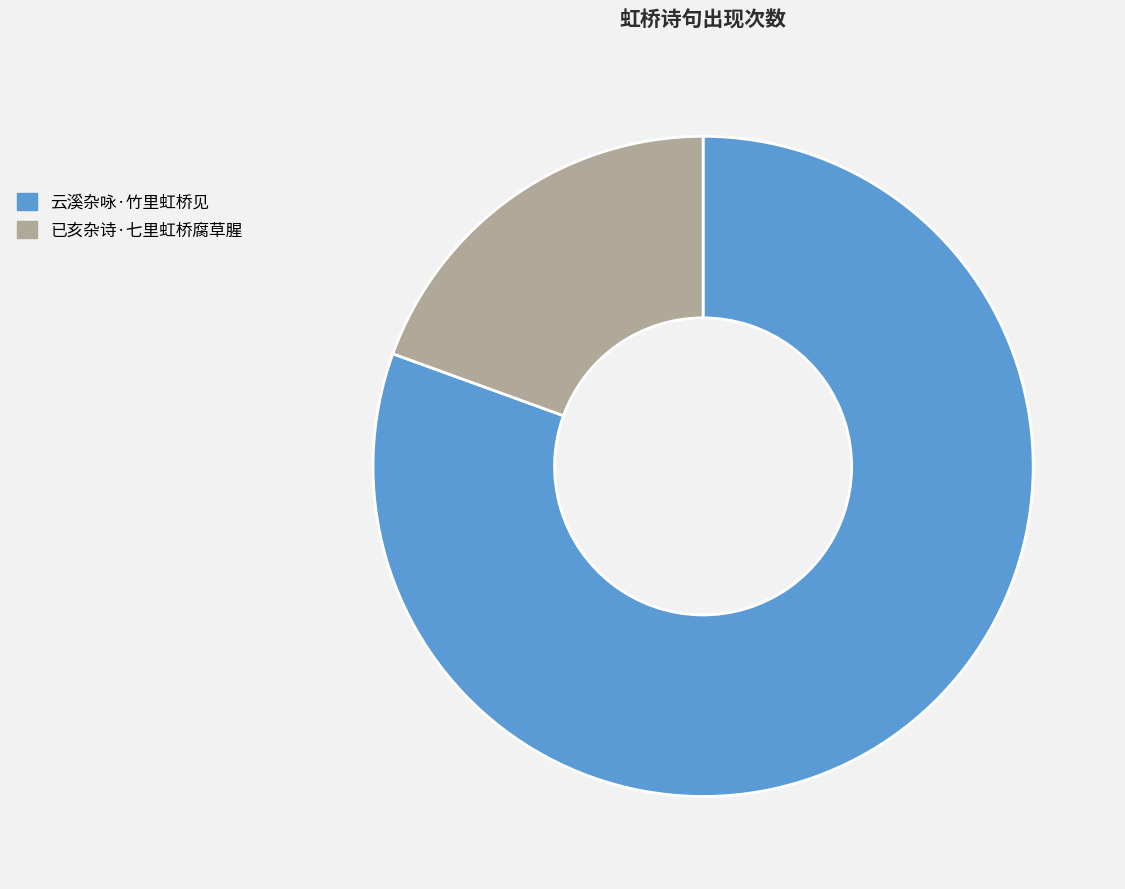

True or false: 已亥杂诗·七里虹桥腐草腥 accounts for 11% of the total.

False